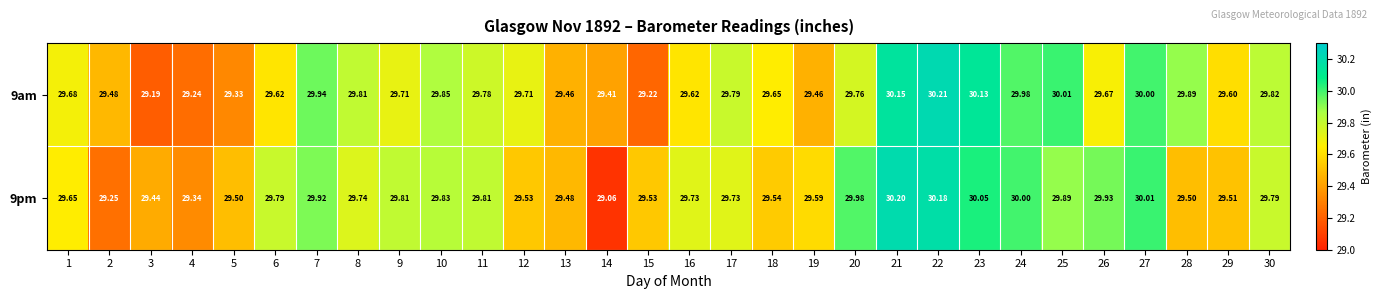

Reading left to right, extract all data points from this chart.

9am: 1=29.7	2=29.5	3=29.2	4=29.2	5=29.3	6=29.6	7=29.9	8=29.8	9=29.7	10=29.9	11=29.8	12=29.7	13=29.5	14=29.4	15=29.2	16=29.6	17=29.8	18=29.6	19=29.5	20=29.8	21=30.1	22=30.2	23=30.1	24=30.0	25=30.0	26=29.7	27=30.0	28=29.9	29=29.6	30=29.8
9pm: 1=29.6	2=29.2	3=29.4	4=29.3	5=29.5	6=29.8	7=29.9	8=29.7	9=29.8	10=29.8	11=29.8	12=29.5	13=29.5	14=29.1	15=29.5	16=29.7	17=29.7	18=29.5	19=29.6	20=30.0	21=30.2	22=30.2	23=30.1	24=30.0	25=29.9	26=29.9	27=30.0	28=29.5	29=29.5	30=29.8